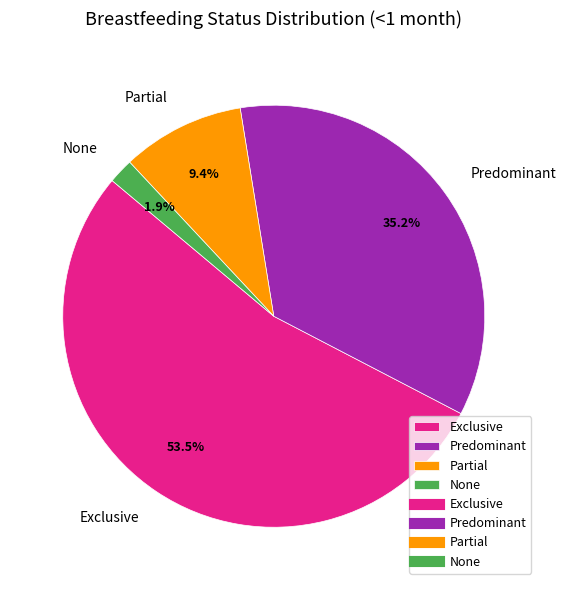

To the nearest percent, what is the difference between the largest and smallest slice percentages?

52%